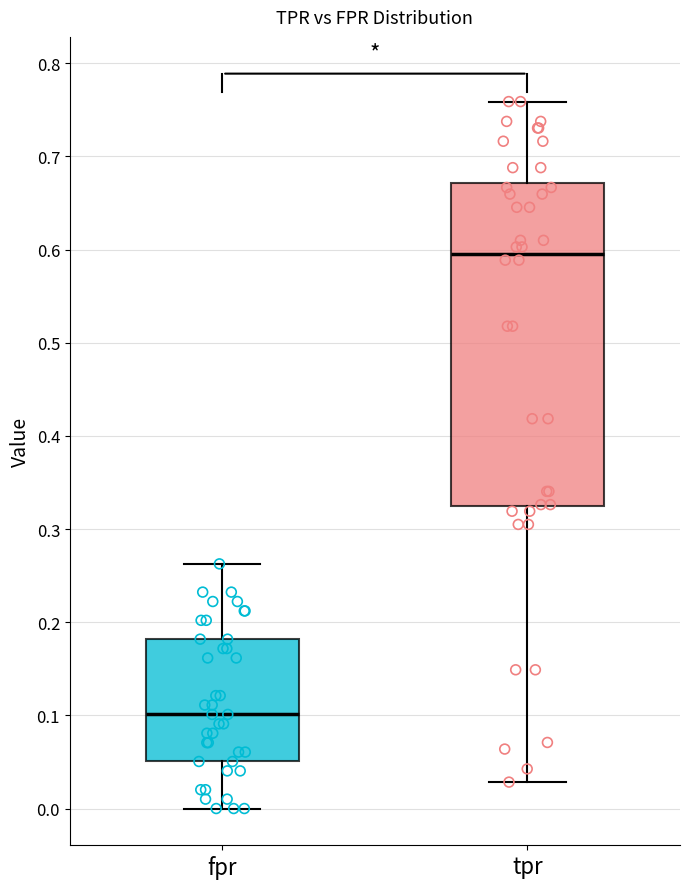

Where is the upper edge of the box for fpr on the y-axis? The values are not printed on the chart, so give them approximately, as read against the axis.

0.18